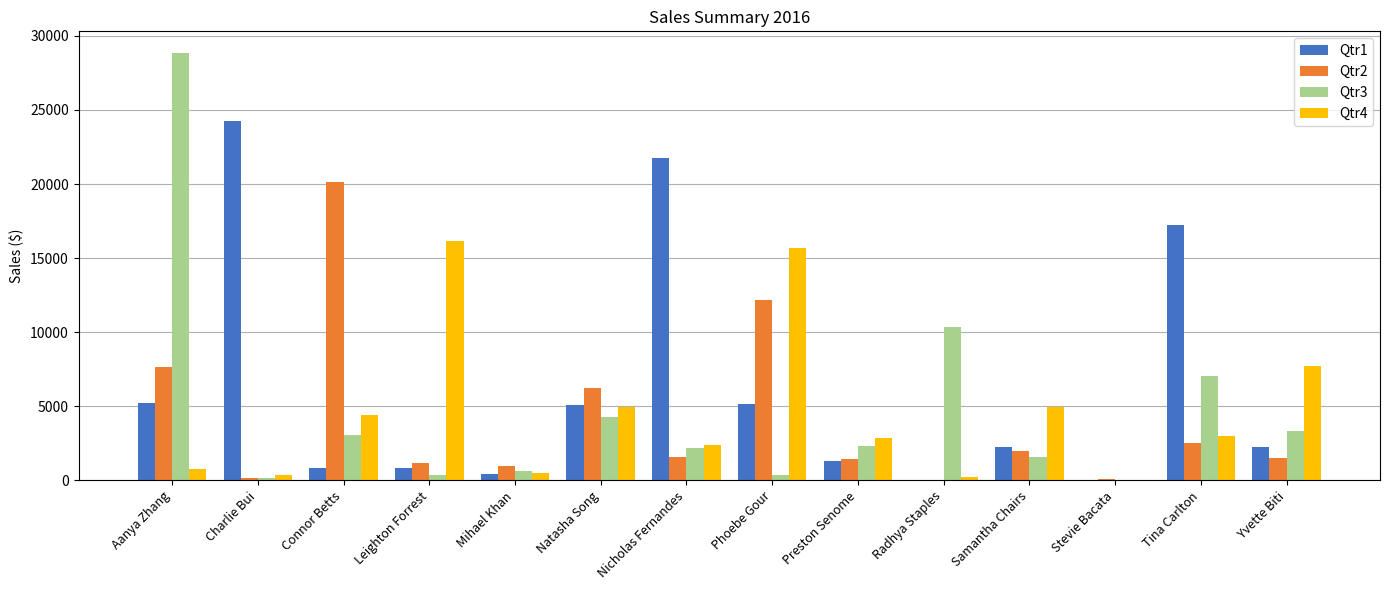

How many data points in Qtr1 are above 2252?

7